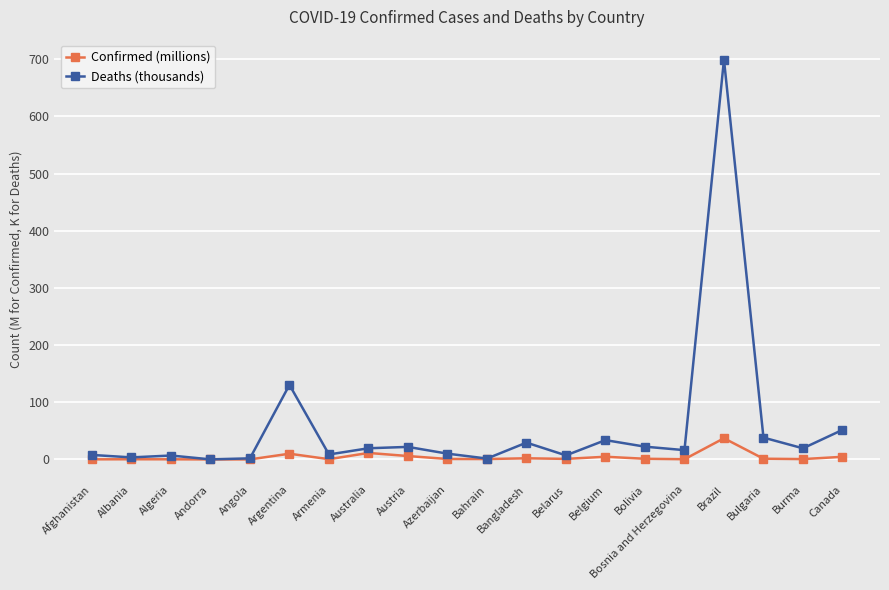

What is the label of the 18th point from the right?

Algeria